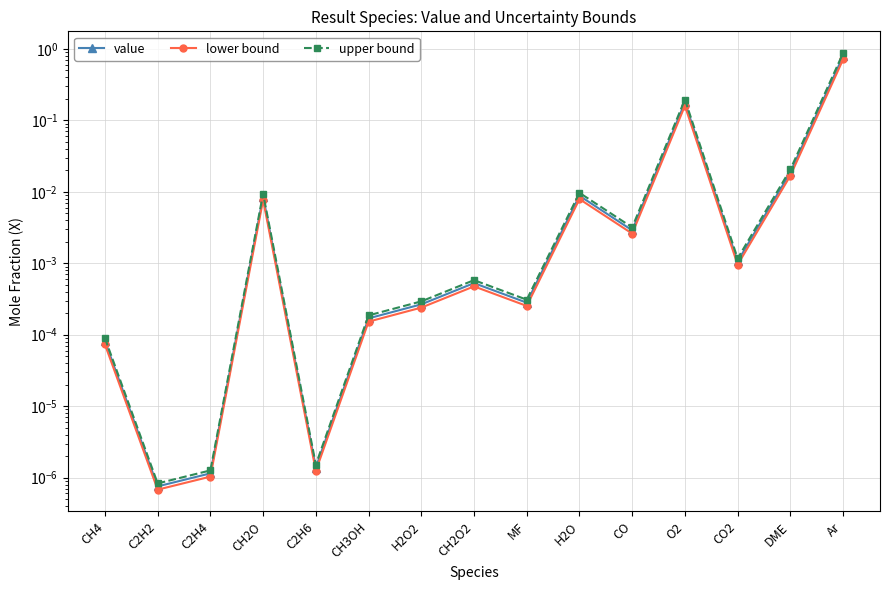

What is the label of the 10th point from the right?

CH3OH